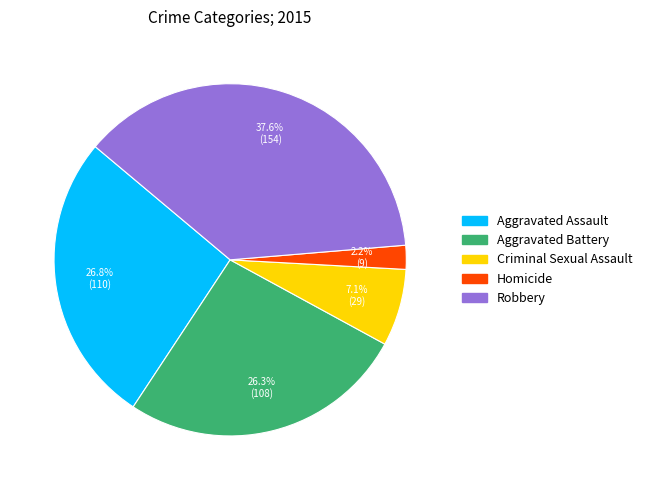

Which slice is the largest?

Robbery